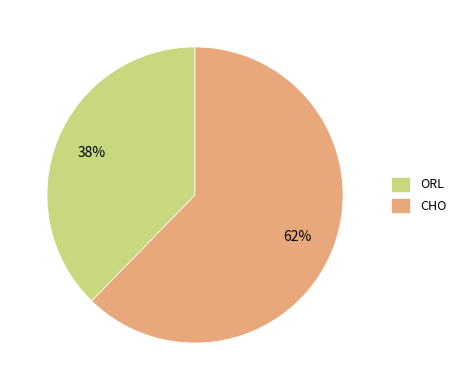

Between CHO and ORL, which is larger?

CHO